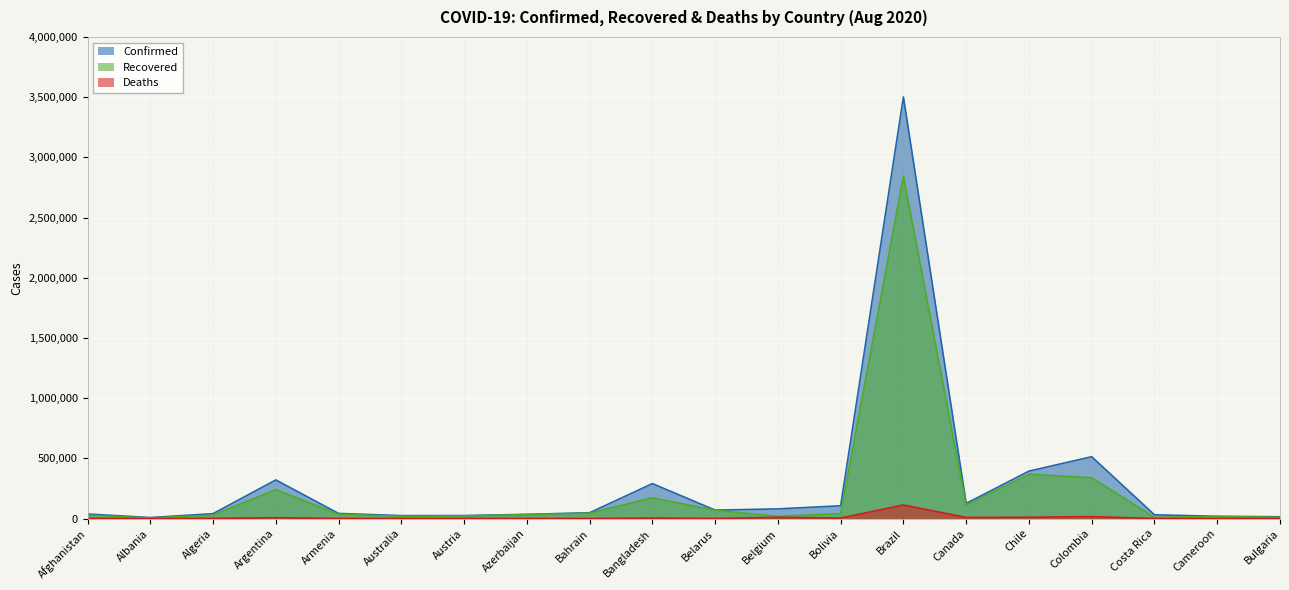

How many lines are shown in the chart?

3